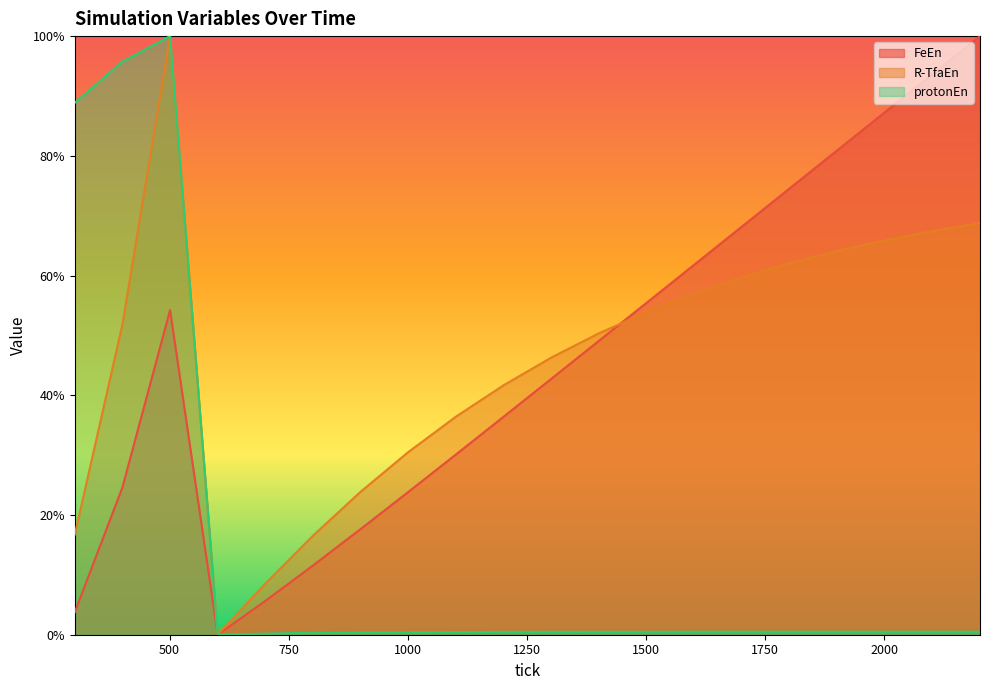

Between 901 and 1701, which series saw the biggest shift?

FeEn